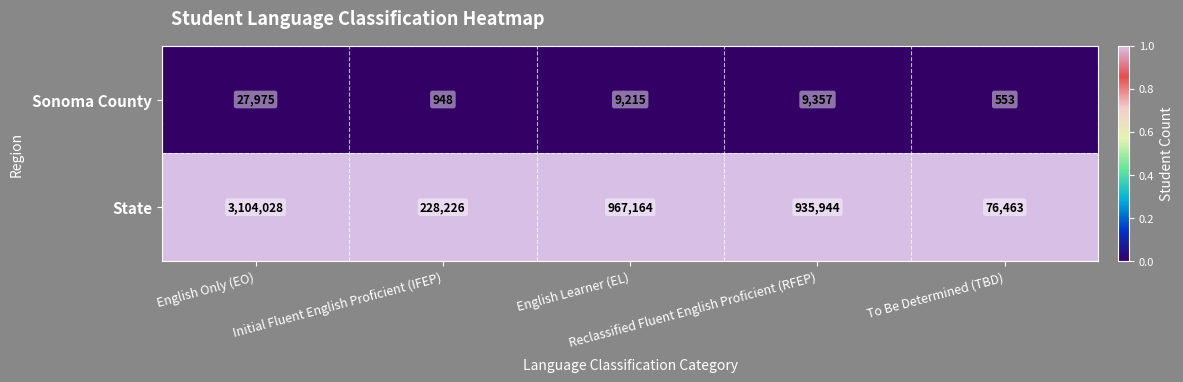

List the series in order of their peak value, lowest first.

Sonoma County, State